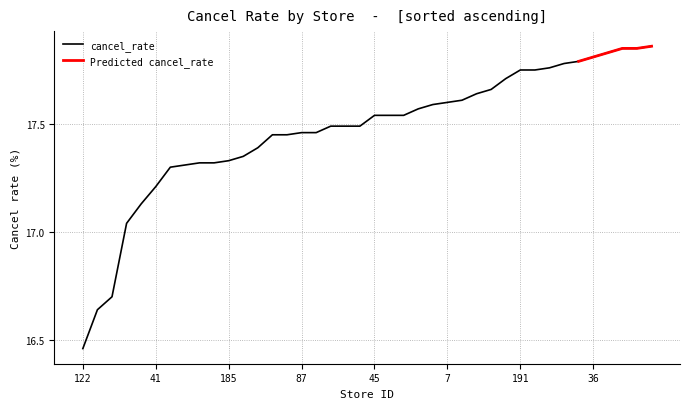

What is the average value?

17.5